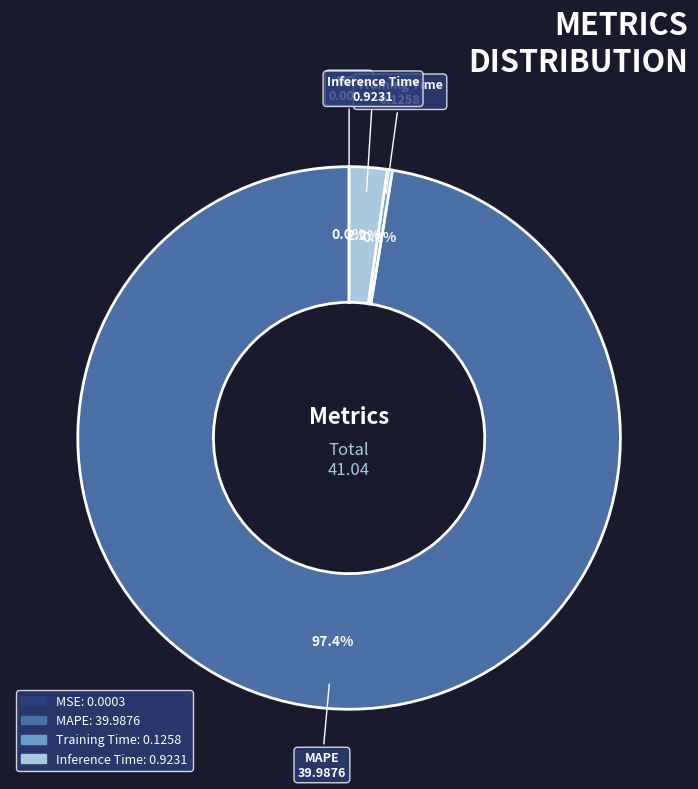

Which slice is the largest?

MAPE